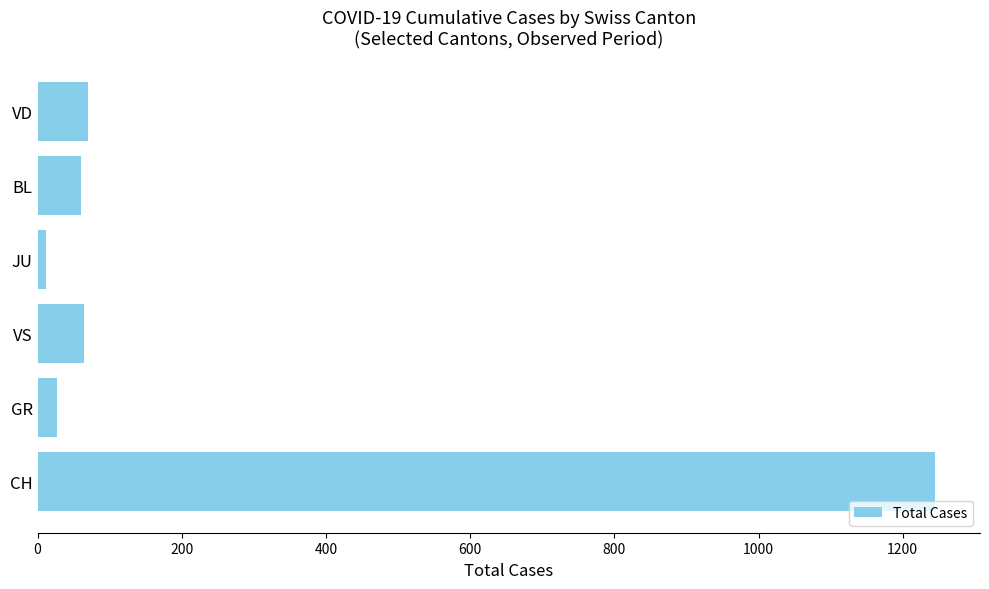

What is the sum of all values?

1478